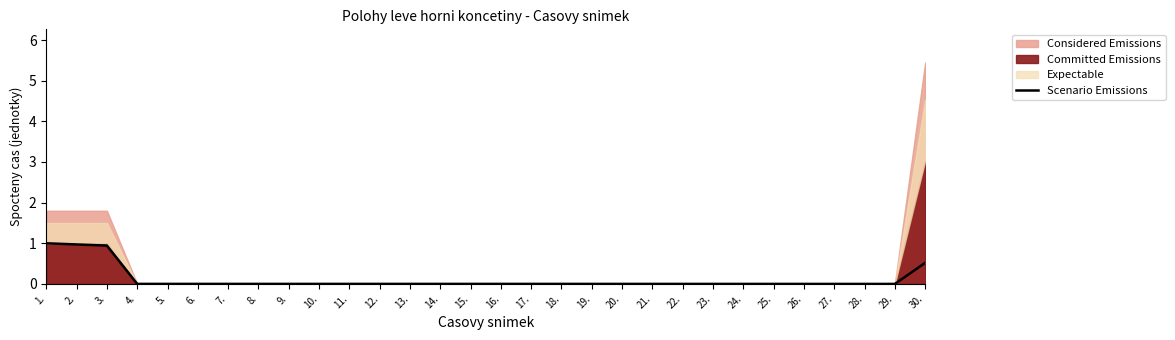

What is the label of the 22nd point from the left?

22.